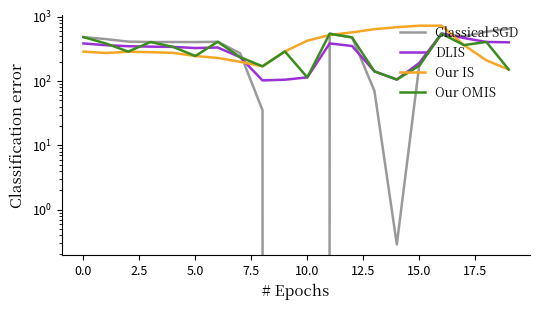

Rank the series by their maximum value, from highest to lowest.

Our IS, Classical SGD, DLIS, Our OMIS